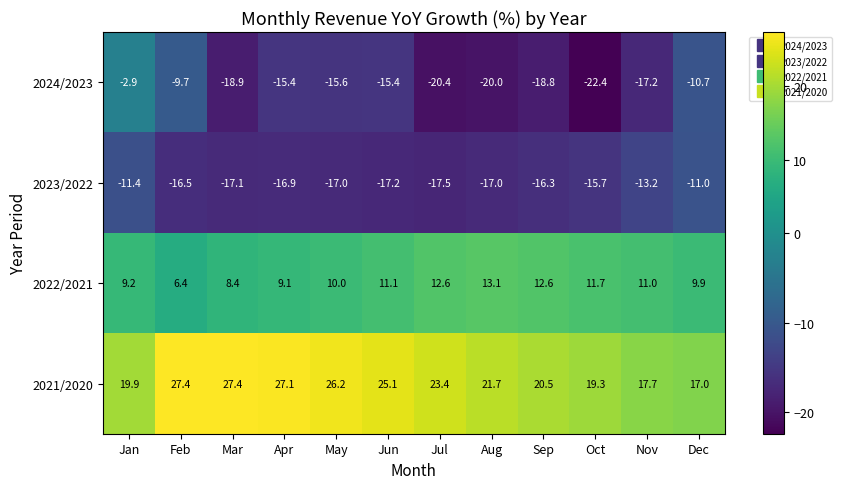

What is the difference between the maximum and minimum values in the 2022/2021 series?

6.7